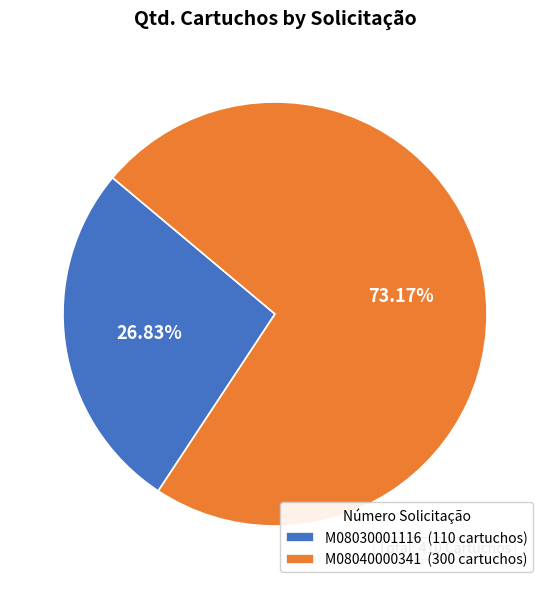

What is the smallest slice in the pie chart?

M08030001116